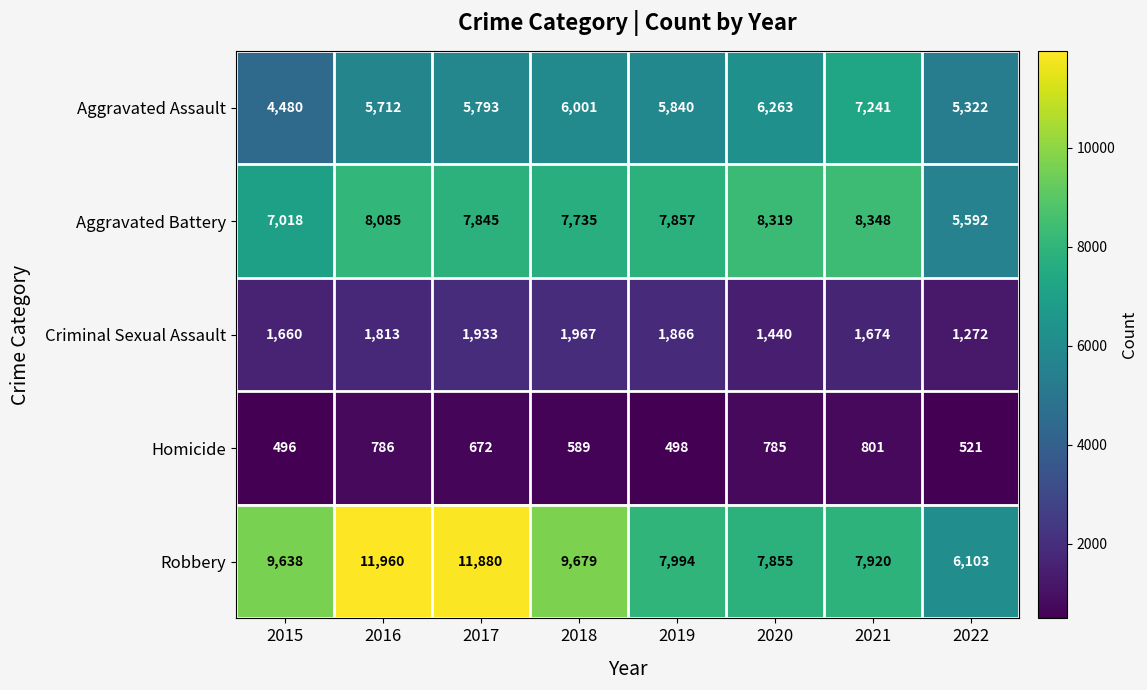

At which category does the chart reach its peak across all series?

2016